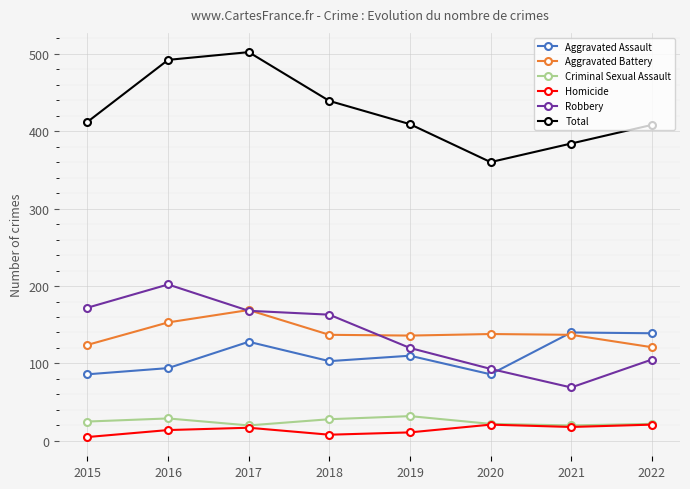

True or false: Criminal Sexual Assault has more than 1 interior local peaks.

True